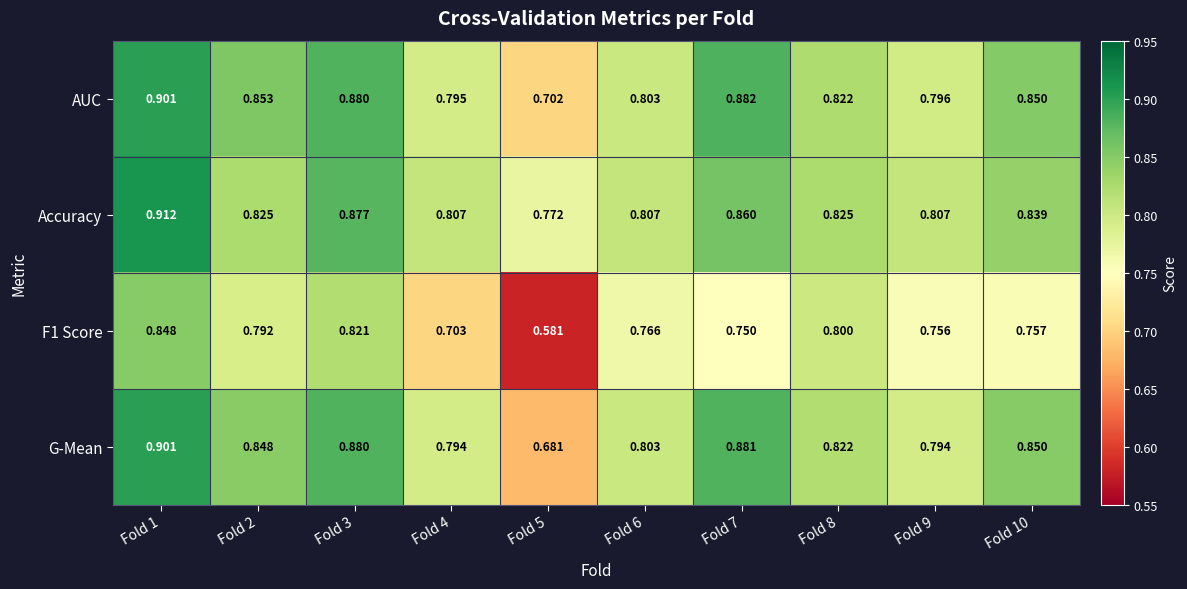

Which series has the largest total across all categories?

Accuracy